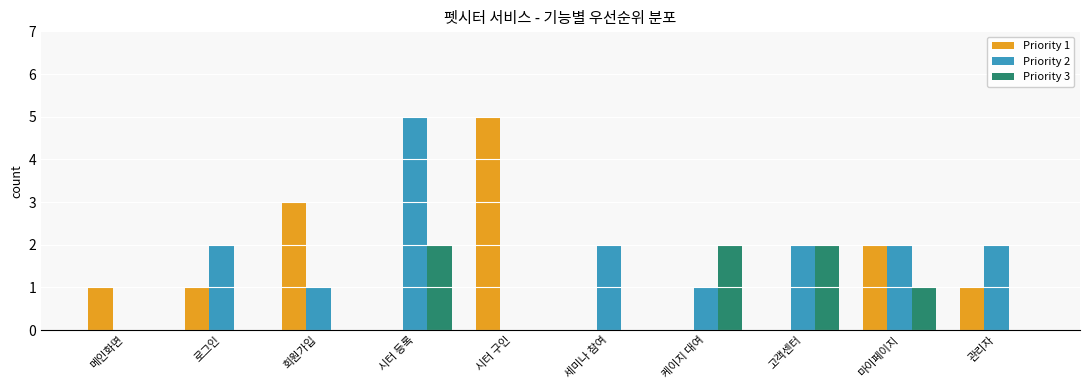

Reading left to right, list all the values displayed in this chart.

Priority 1: 1	1	3	0	5	0	0	0	2	1
Priority 2: 0	2	1	5	0	2	1	2	2	2
Priority 3: 0	0	0	2	0	0	2	2	1	0